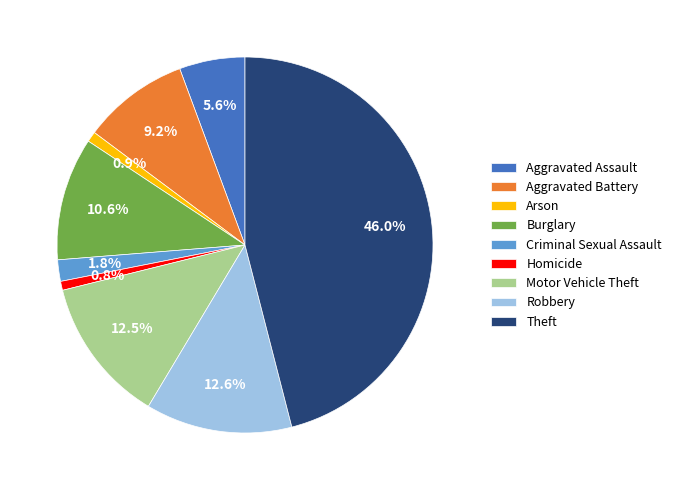

Which category has the biggest portion of the pie?

Theft